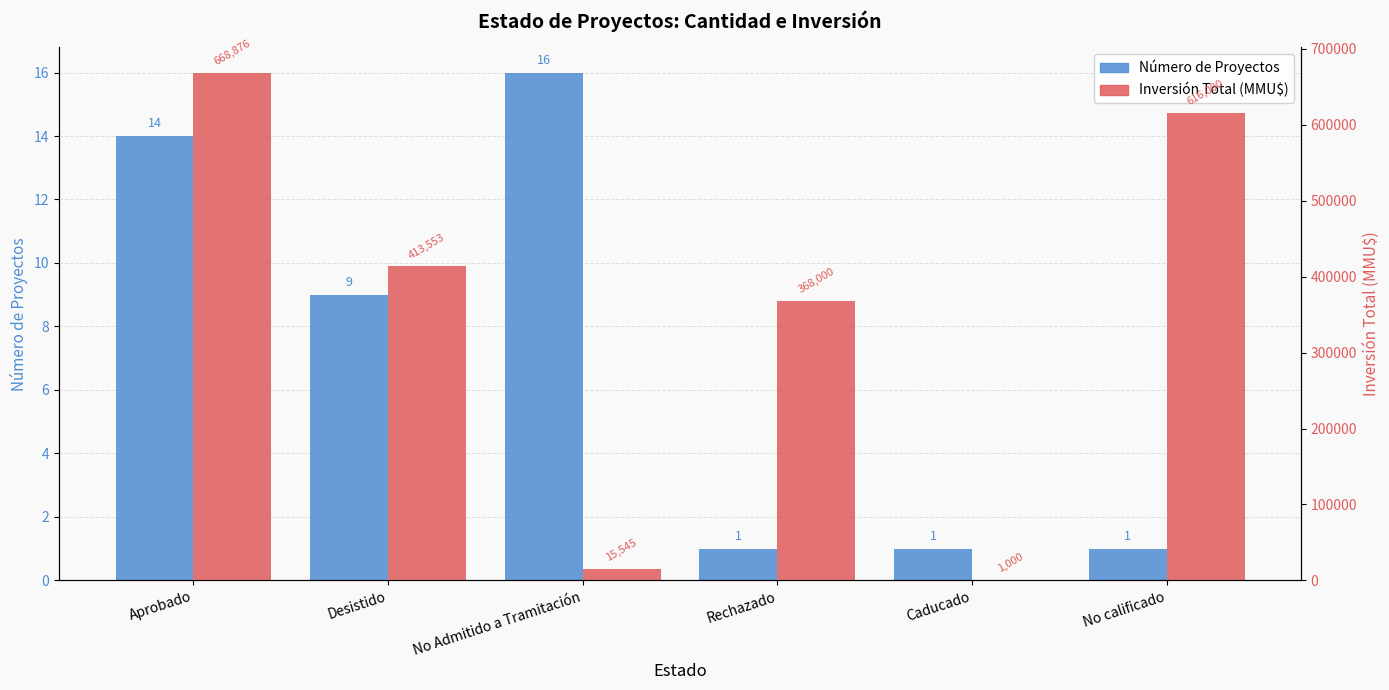

The Inversión Total (MMU$) series shows 1189997 at Aprobado. True or false?

False